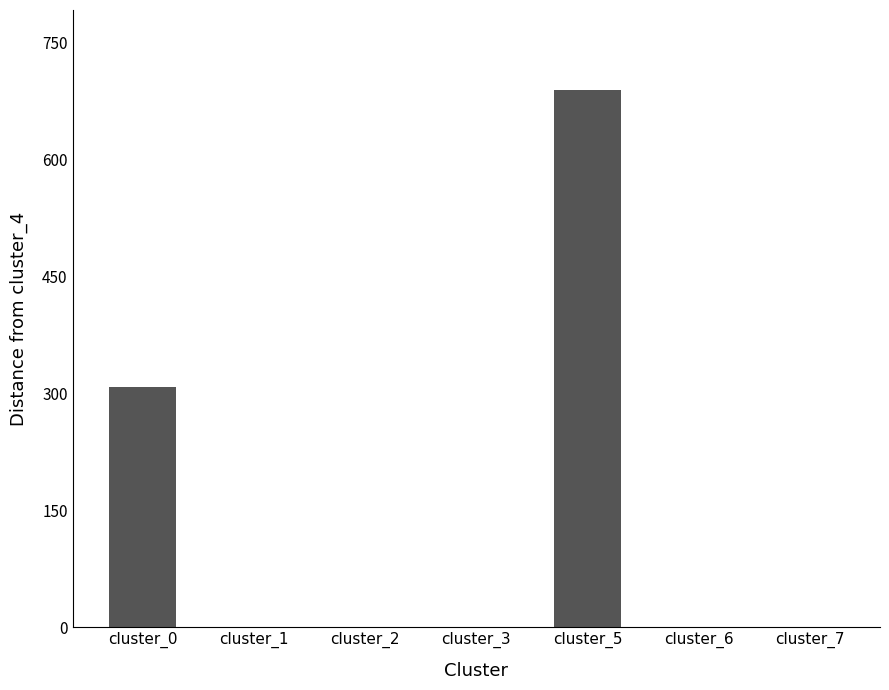

What is the average value?

142